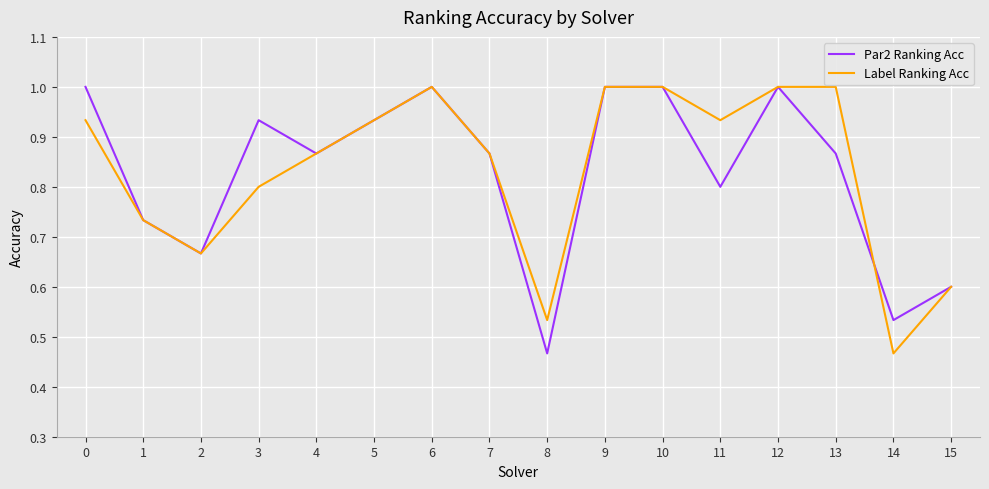

At which label is Label Ranking Acc closest to 0?

14